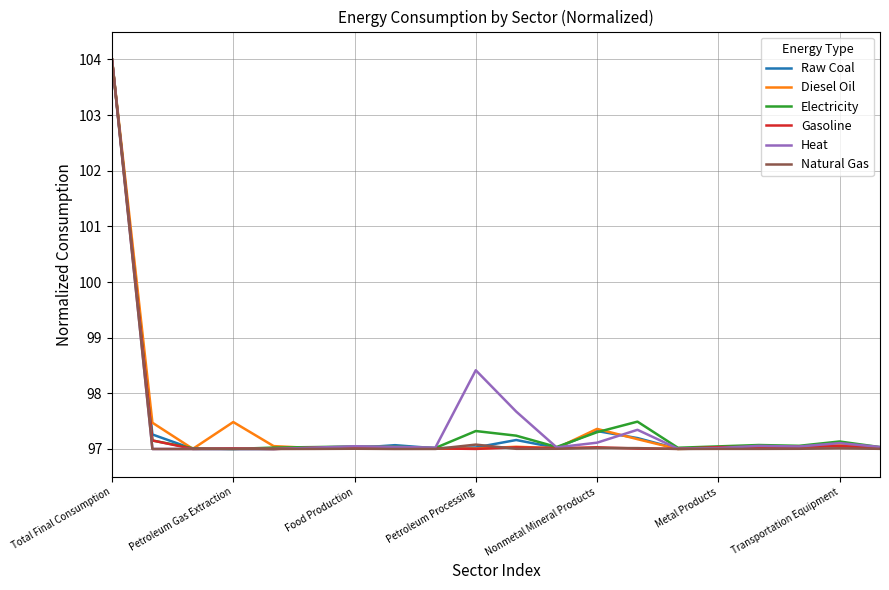

What is the highest value of the Diesel Oil series?

104.0